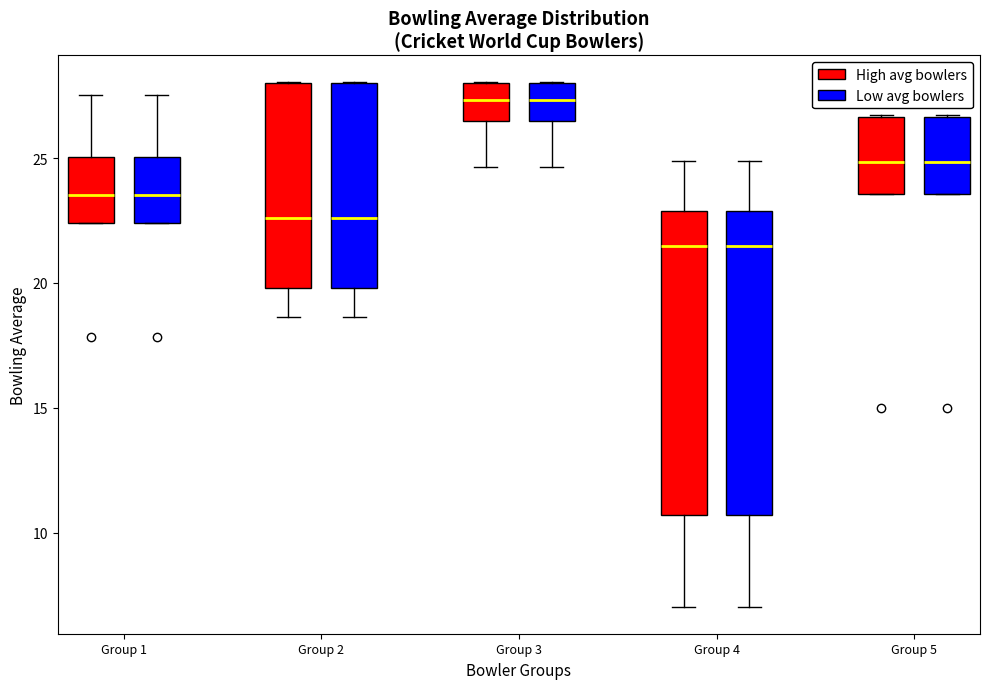

Reading left to right, read every box against the y-axis: the position of its median line, the range the box covers, and the ends of its whiskers. The values are not printed on the chart, so give them approximately, as read against the axis.

Group 1 (High avg bowlers): median 23.5, box 22.5 to 25.0, whiskers 22.5 to 27.5
Group 1 (Low avg bowlers): median 23.5, box 22.5 to 25.0, whiskers 22.5 to 27.5
Group 2 (High avg bowlers): median 22.5, box 20.0 to 28.0, whiskers 18.5 to 28.0
Group 2 (Low avg bowlers): median 22.5, box 20.0 to 28.0, whiskers 18.5 to 28.0
Group 3 (High avg bowlers): median 27.5, box 26.5 to 28.0, whiskers 24.5 to 28.0
Group 3 (Low avg bowlers): median 27.5, box 26.5 to 28.0, whiskers 24.5 to 28.0
Group 4 (High avg bowlers): median 21.5, box 10.5 to 23.0, whiskers 7.0 to 25.0
Group 4 (Low avg bowlers): median 21.5, box 10.5 to 23.0, whiskers 7.0 to 25.0
Group 5 (High avg bowlers): median 25.0, box 23.5 to 26.5, whiskers 23.5 to 26.5
Group 5 (Low avg bowlers): median 25.0, box 23.5 to 26.5, whiskers 23.5 to 26.5